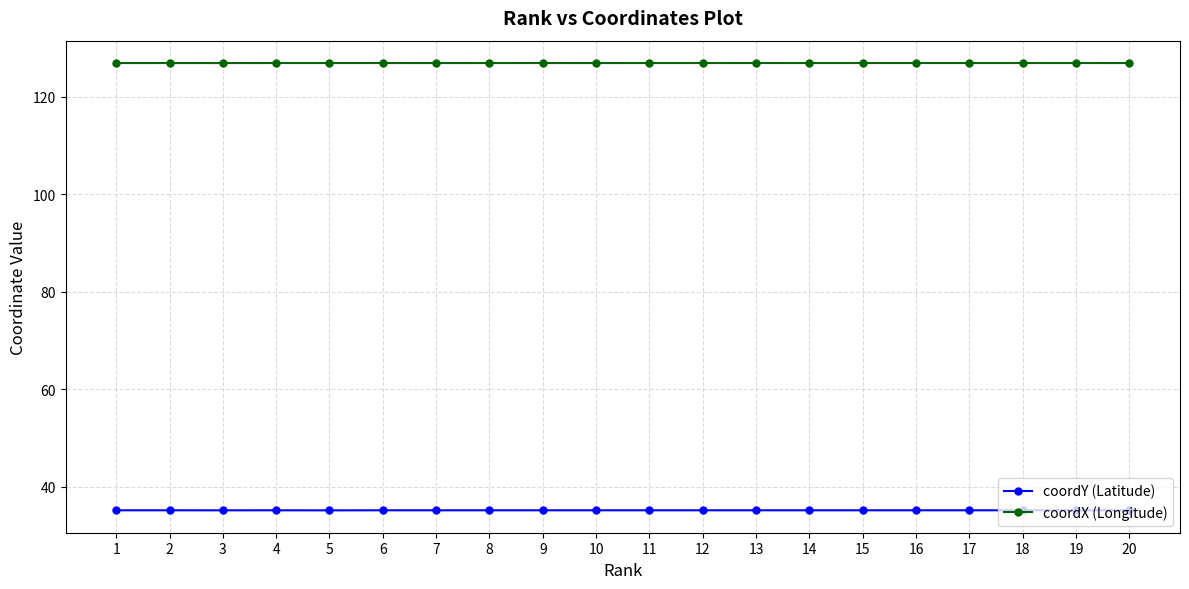

What are all the series names shown in the legend?

coordY (Latitude), coordX (Longitude)